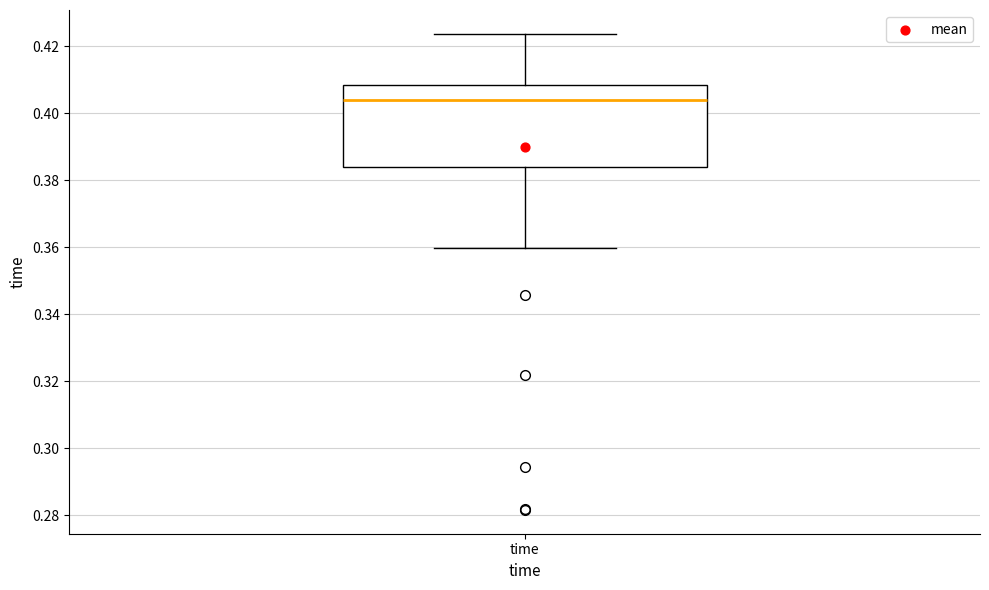

Transcribe this box plot: give where the median line is, the range the box spans, and where the two whiskers end, as read against the y-axis. The values are not printed on the chart, so give them approximately, as read against the axis.

median 0.404, box 0.384 to 0.408, whiskers 0.360 to 0.424